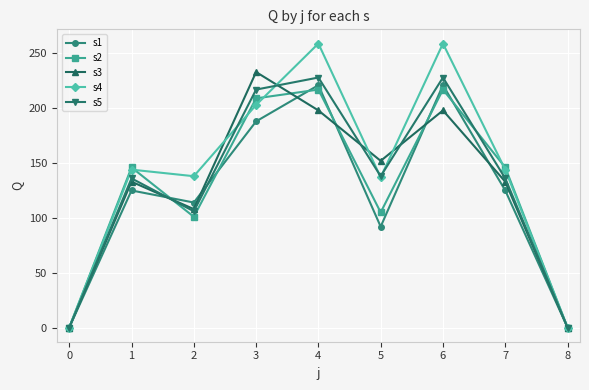

How many distinct data groups are displayed?

5